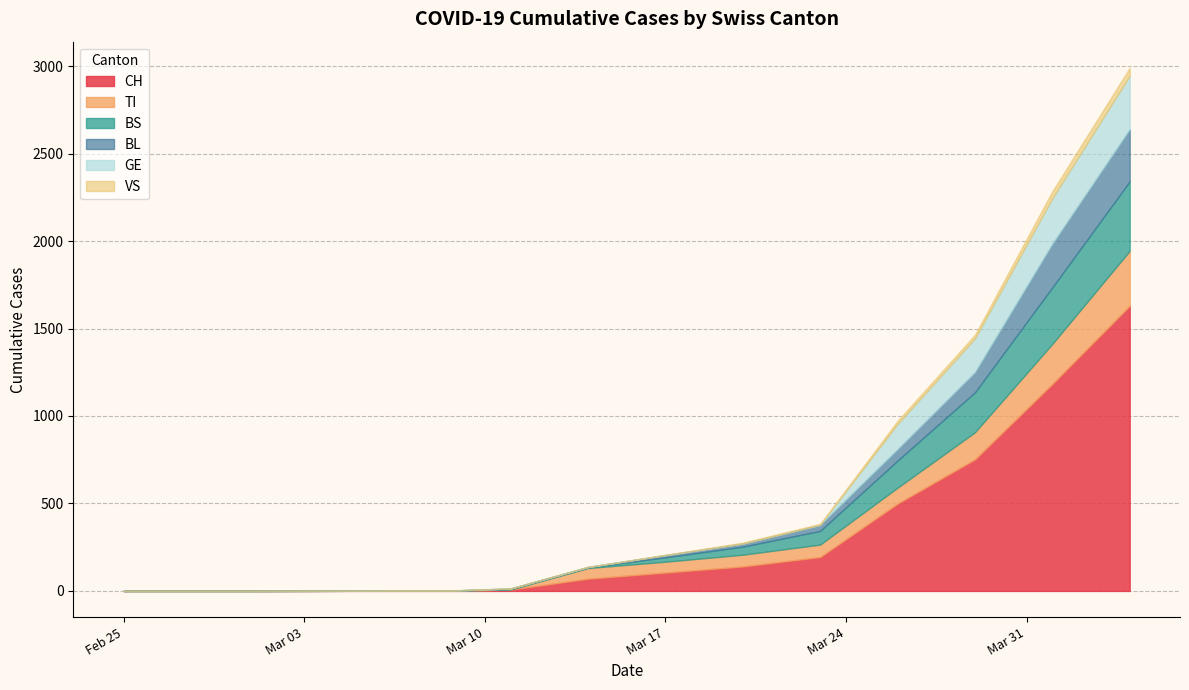

What is the total value across all series at 2020-03-09?

4